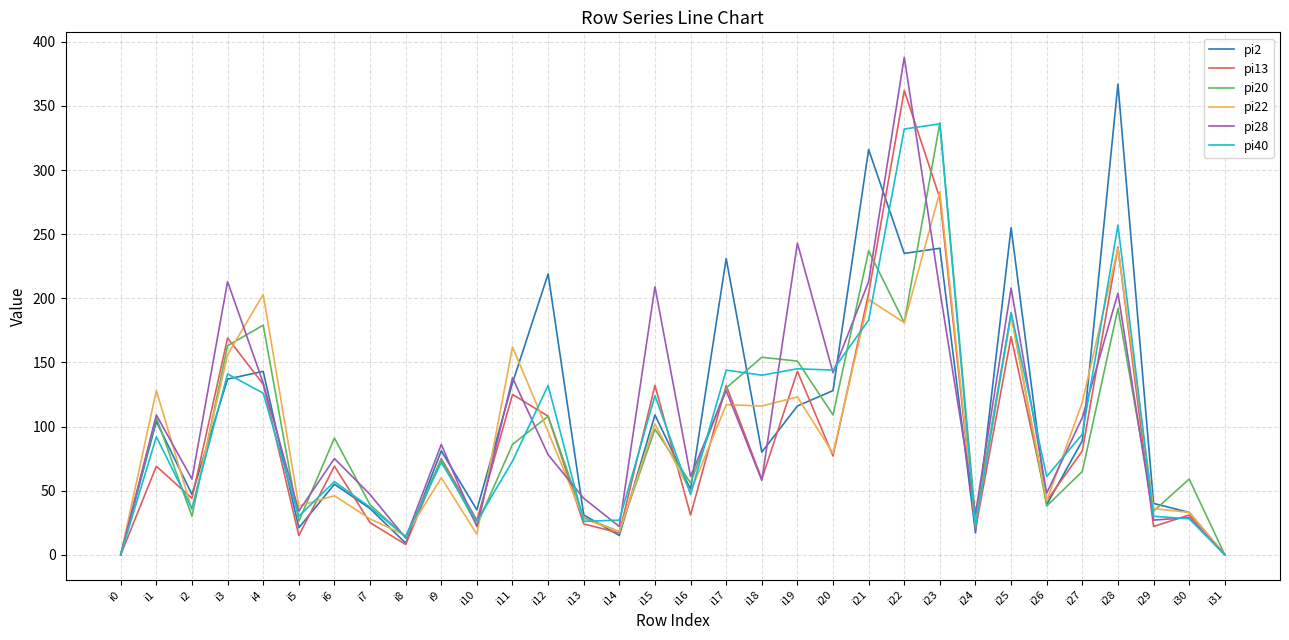

At which label does pi28 reach its peak?

i22